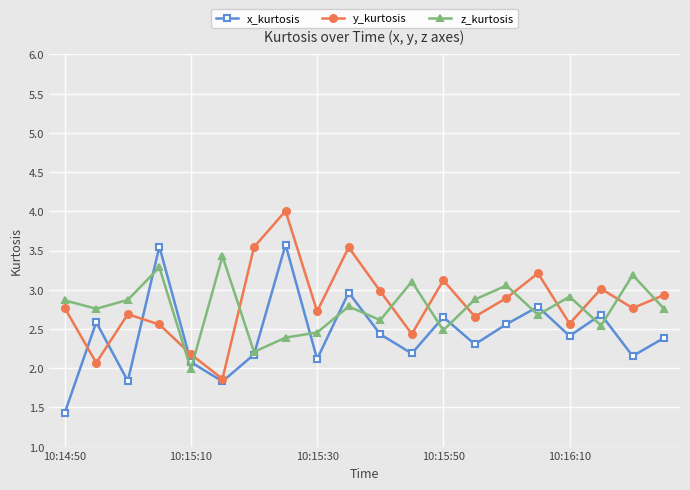

Is this an area chart (filled region under the line)?

No